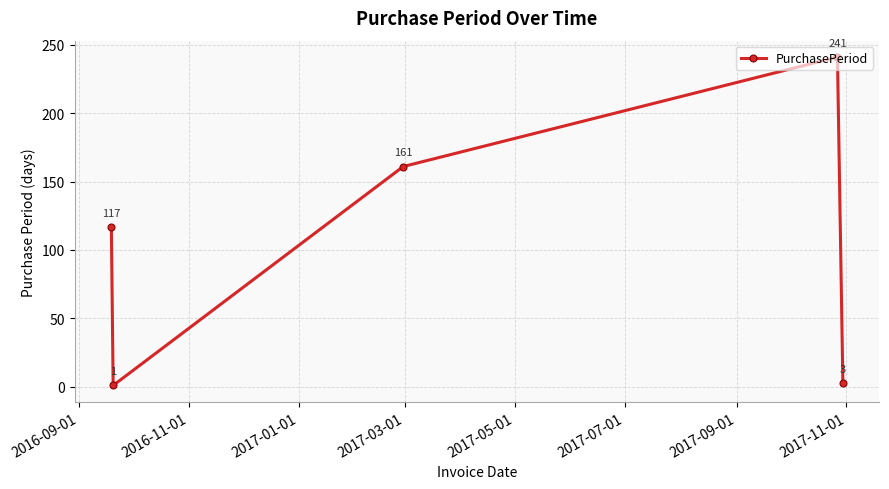

Does the chart display data point markers on the line(s)?

Yes